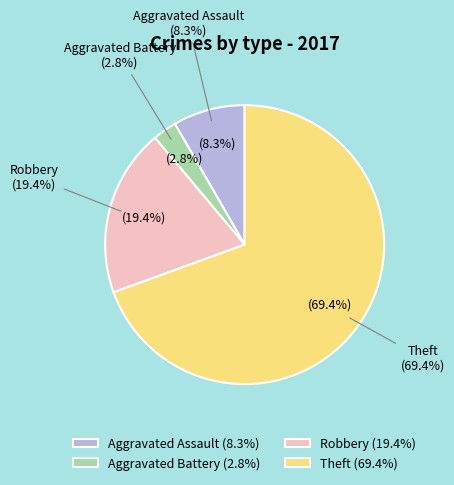

To the nearest percent, what is the difference between the largest and smallest slice percentages?

67%